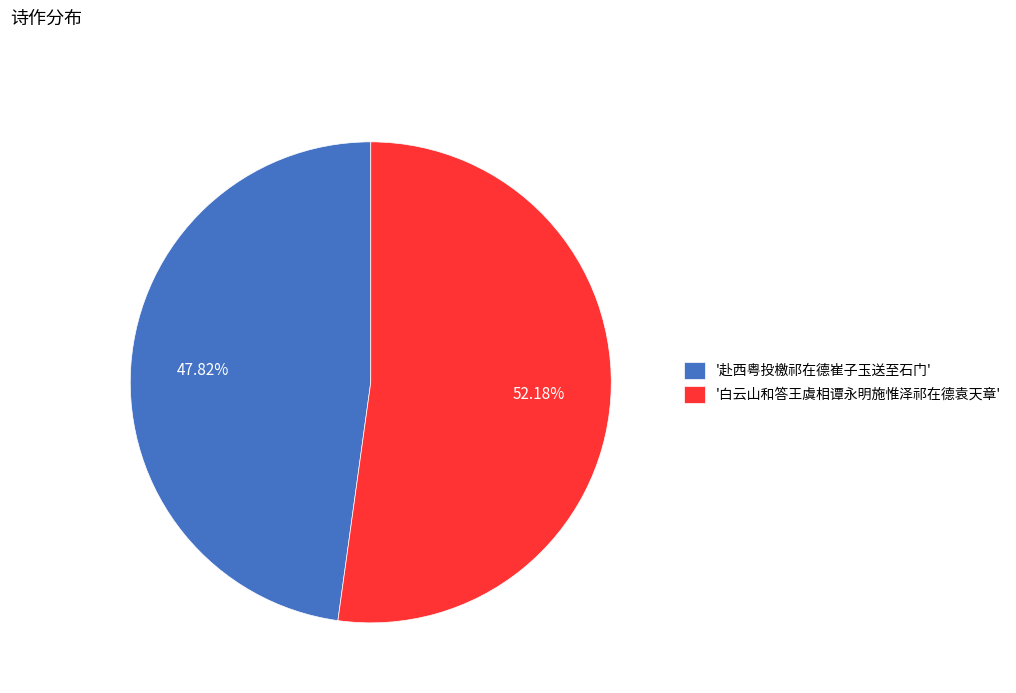

Approximately how many times larger is the value at '白云山和答王虞相谭永明施惟泽祁在德袁天章' compared to '赴西粤投檄祁在德崔子玉送至石门'?

1.1